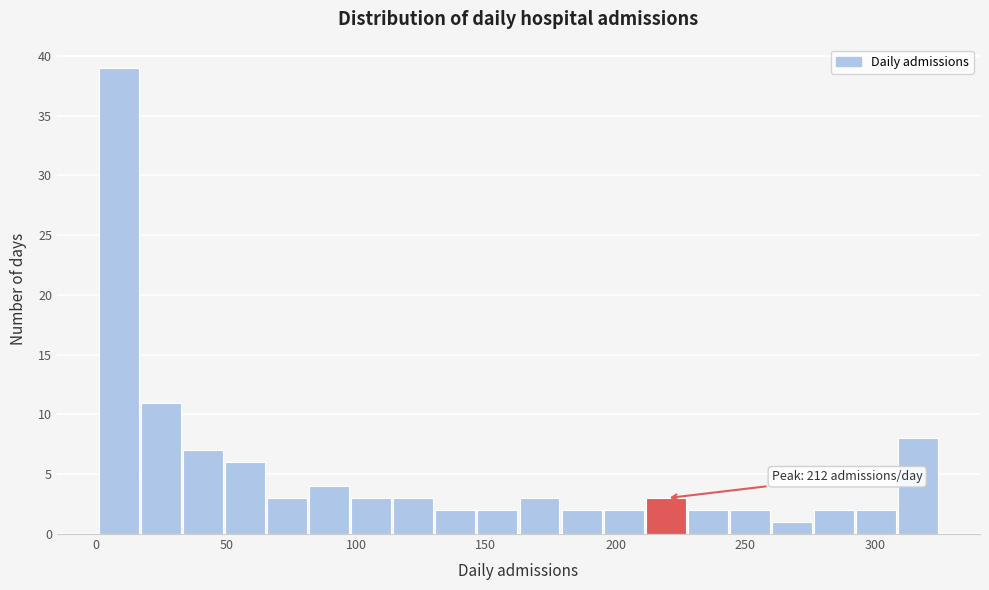

Read against the x-axis, roughly where is the centre of the tallest bar?

10